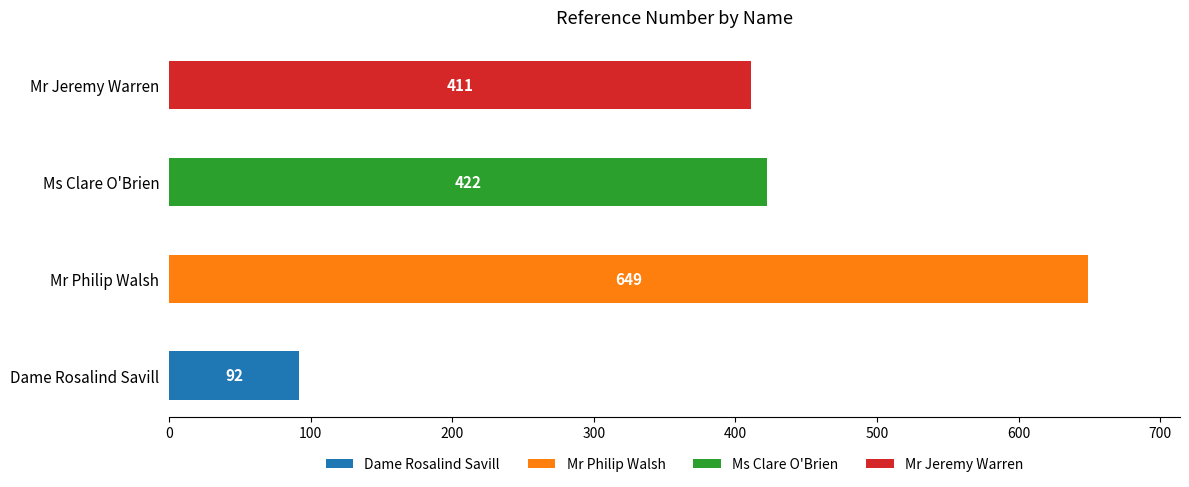

What is the value of the 1st bar from the left?

92